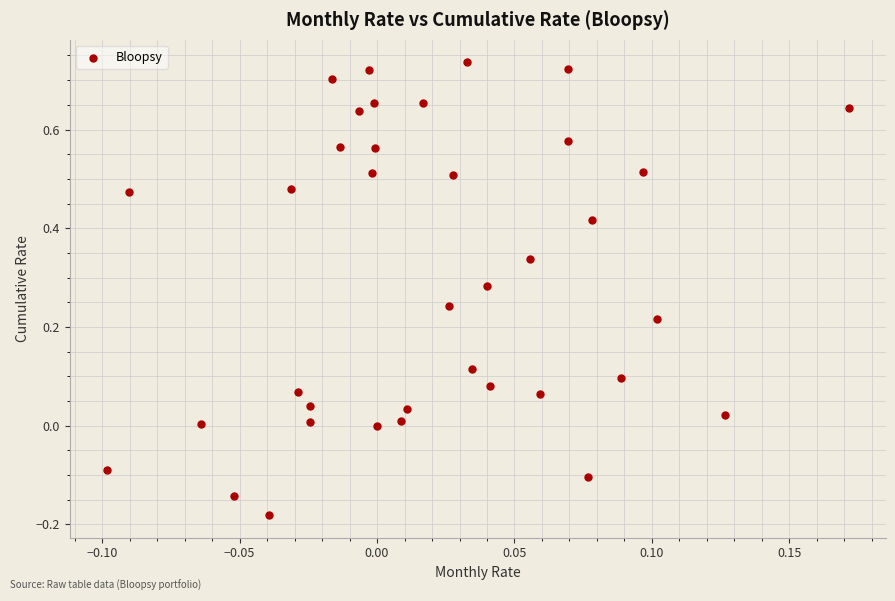

What is the range of Y values (max minus min)?

0.9